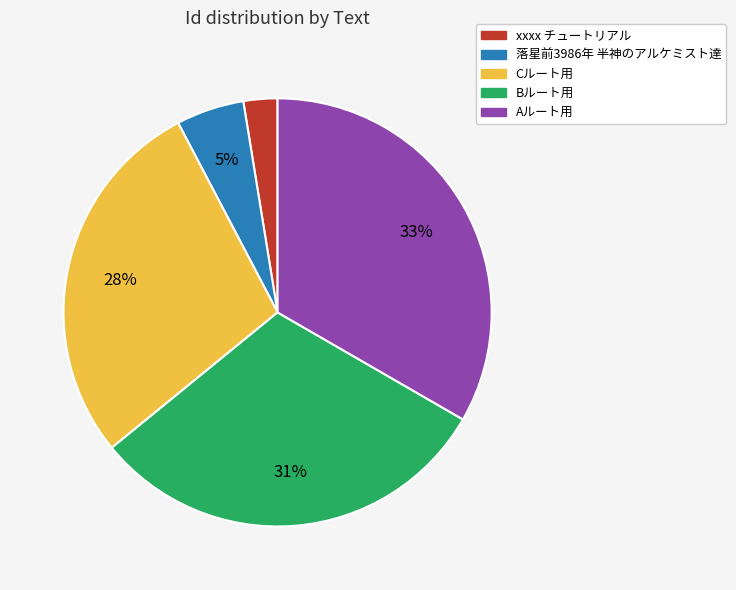

To the nearest percent, what portion does 落星前3986年 半神のアルケミスト達 represent?

5%